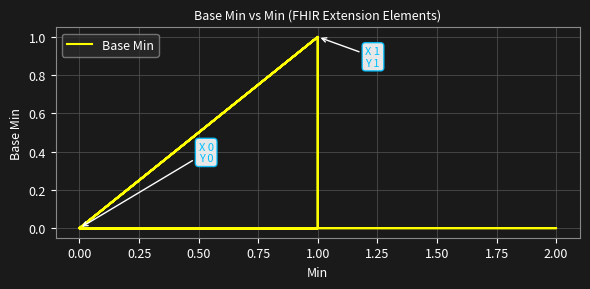

What is the label of the 4th point from the left?

2.00